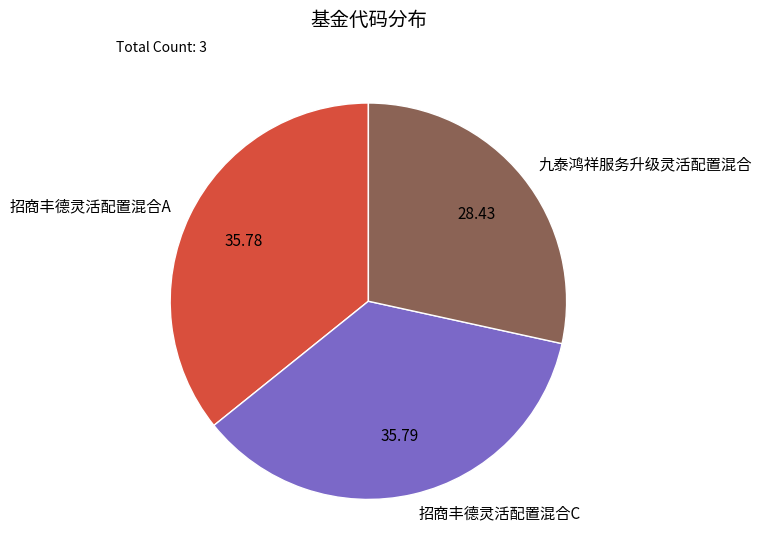

Is there any slice that represents more than half of the pie?

No